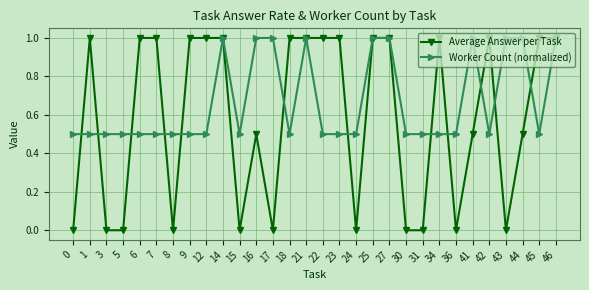

At 1, list the series in order from largest to smallest.

Average Answer per Task, Worker Count (normalized)